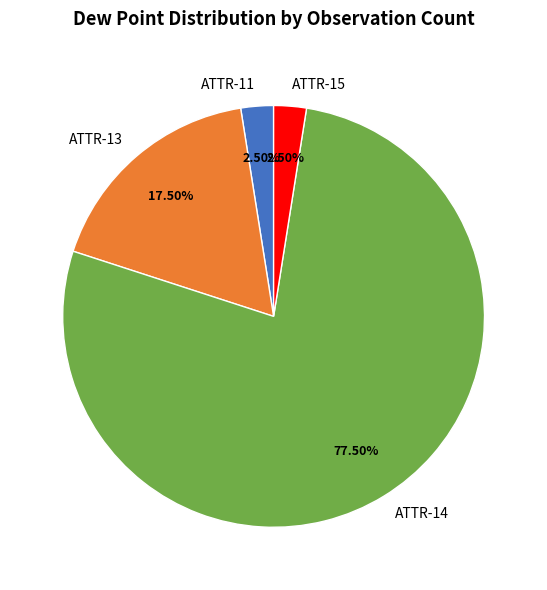

Which slice is the largest?

ATTR-14